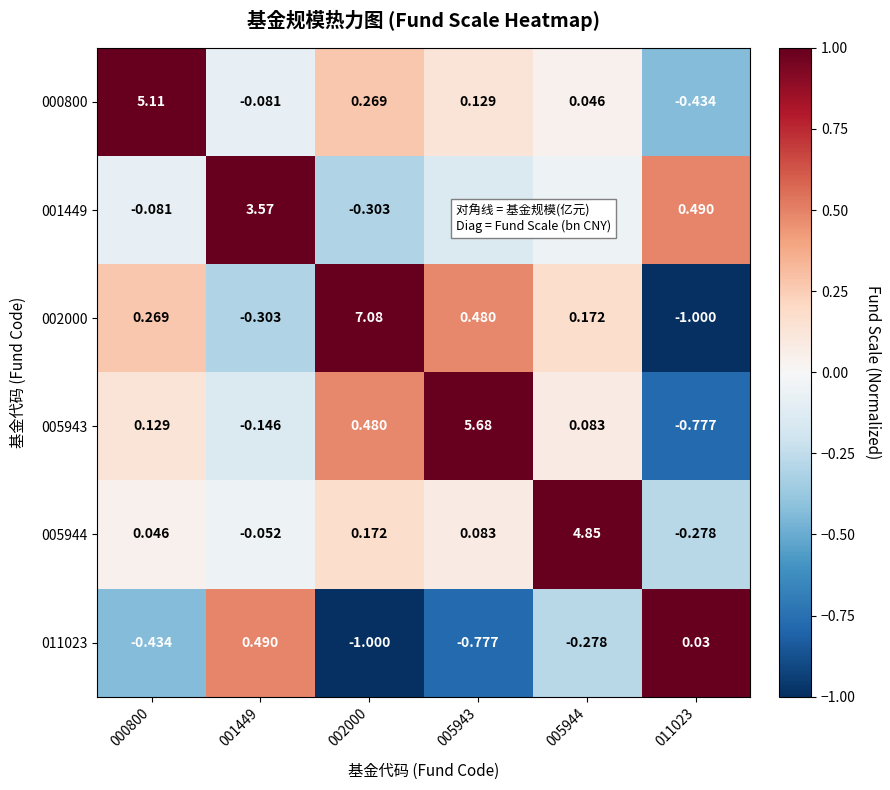

Is the value of 000800 at 002000 greater than the value of 005944 at 000800?

Yes